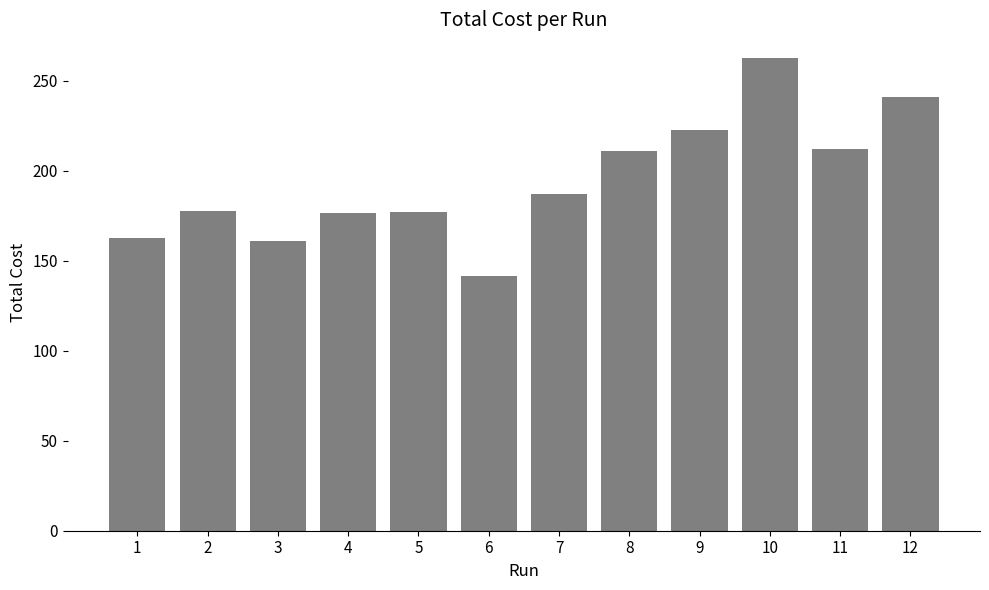

What is the difference between the values at 12 and 9?

18.1